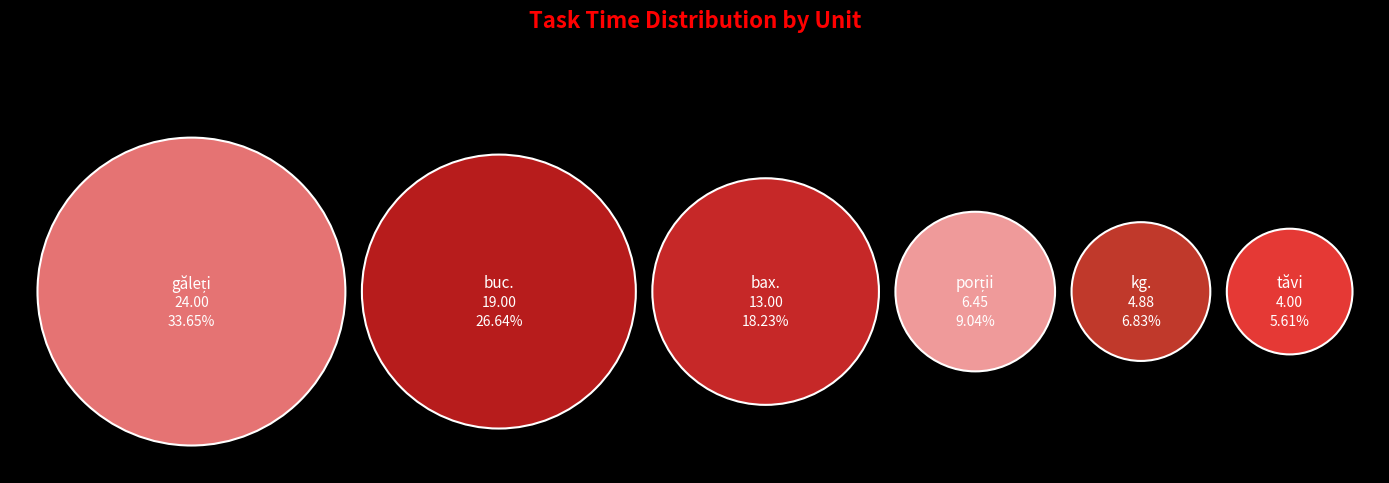

Which slice is the largest?

găleți